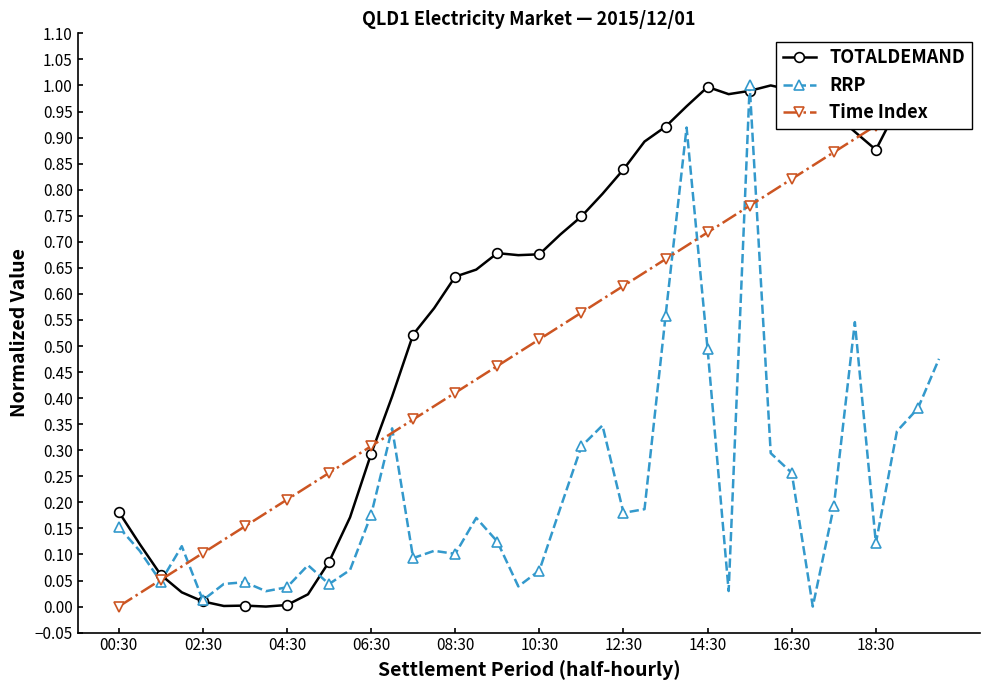

The Time Index series shows 1.2 at 33. True or false?

False